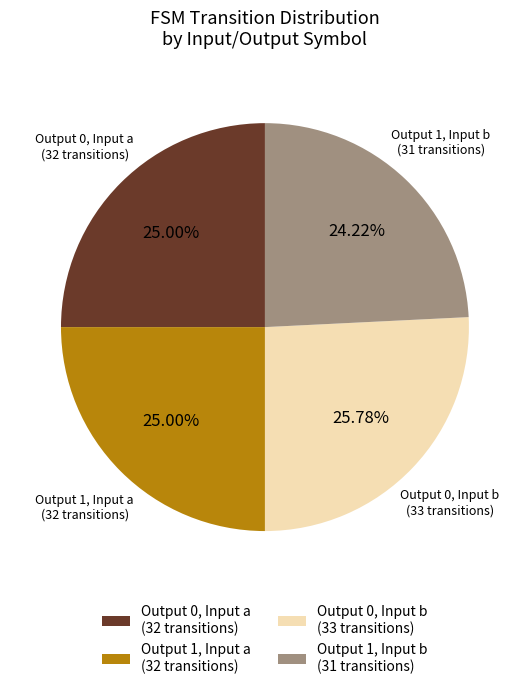

Is there a majority slice in this chart?

No